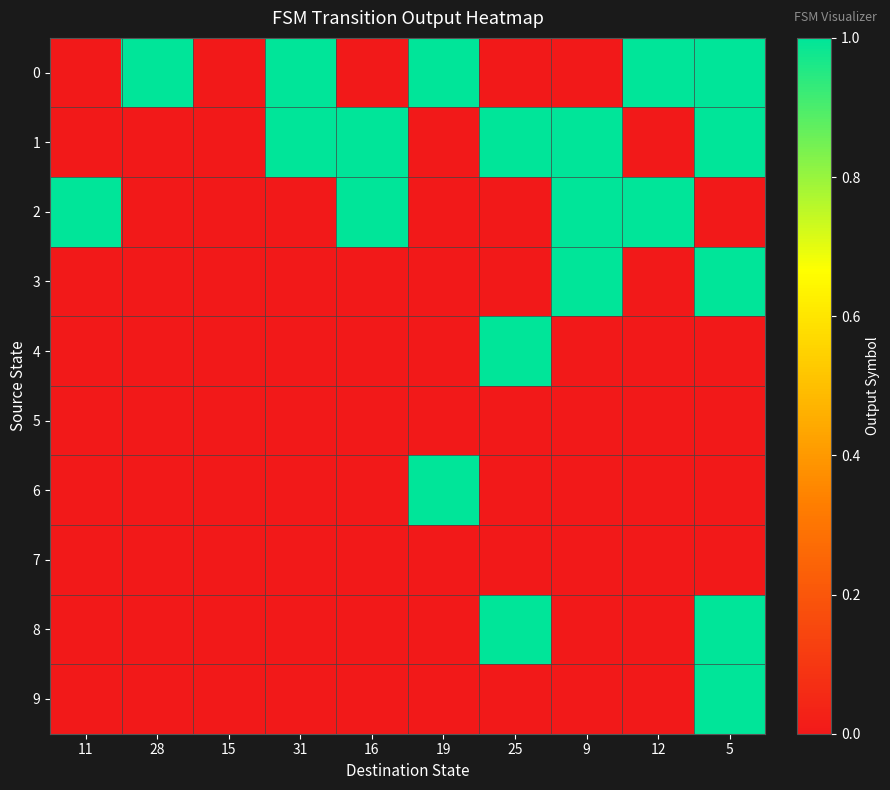

What is the maximum value shown in the chart?

1